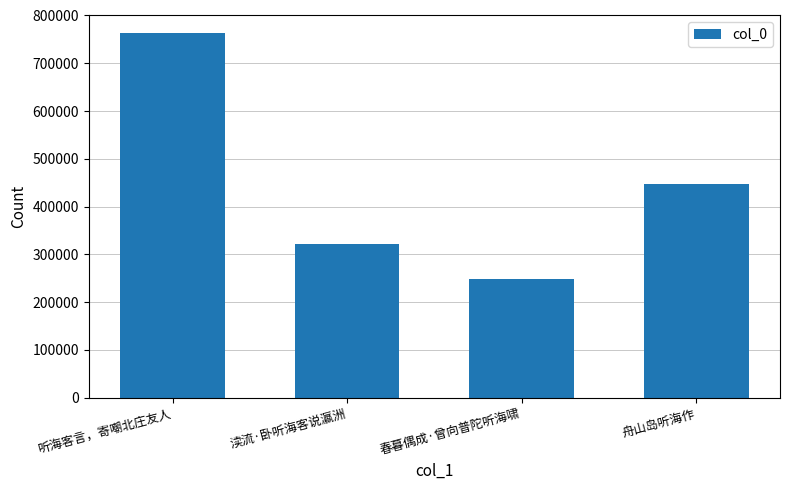

Which has a higher value, 舟山岛听海作 or 听海客言，寄嘲北庄友人?

听海客言，寄嘲北庄友人